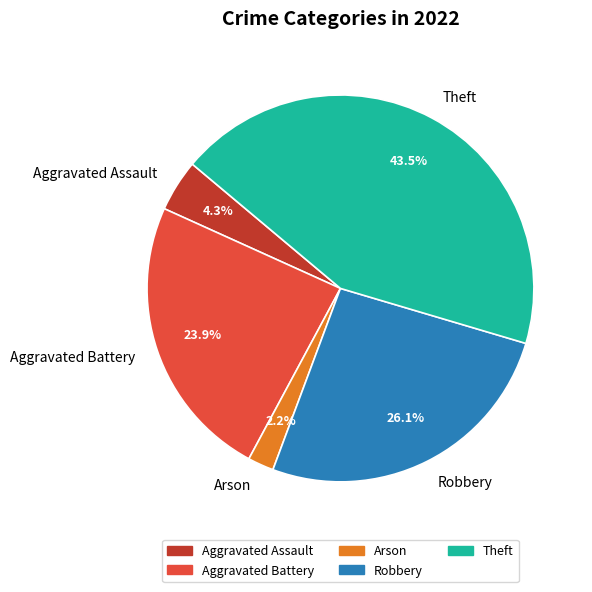

Is it true that Arson is 2% of the pie?

True